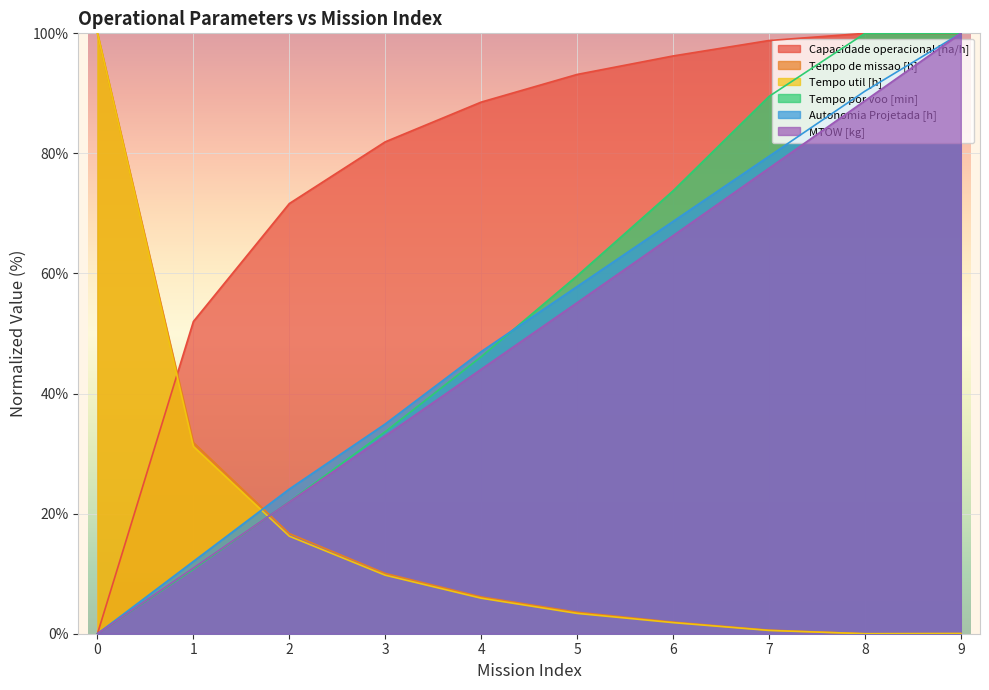

Which series has the largest total across all categories?

Capacidade operacional [ha/h]